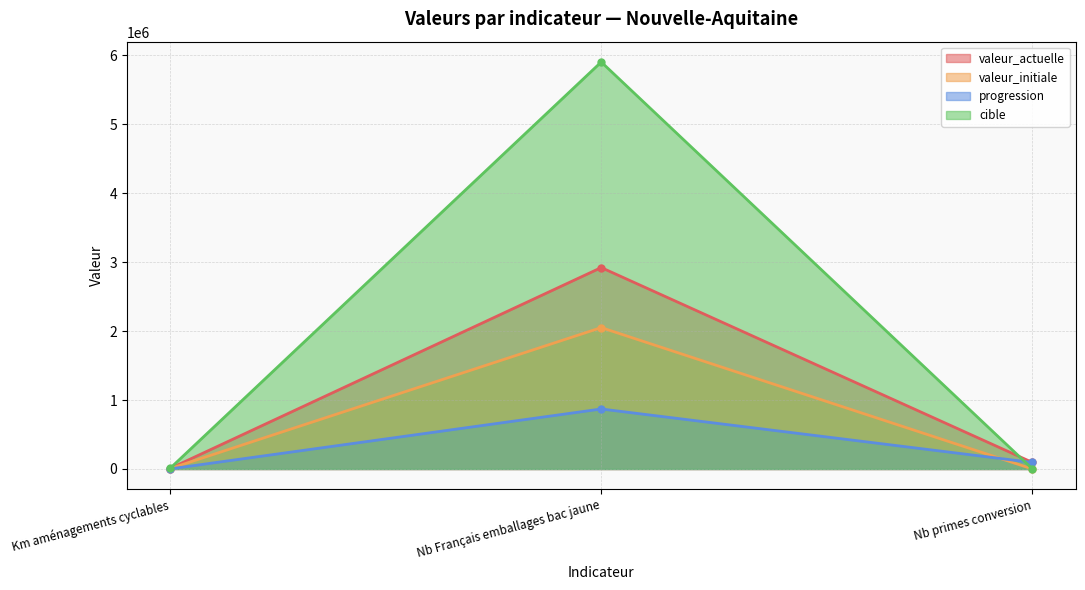

At which label does valeur_actuelle first exceed 94618?

Nb Français emballages bac jaune